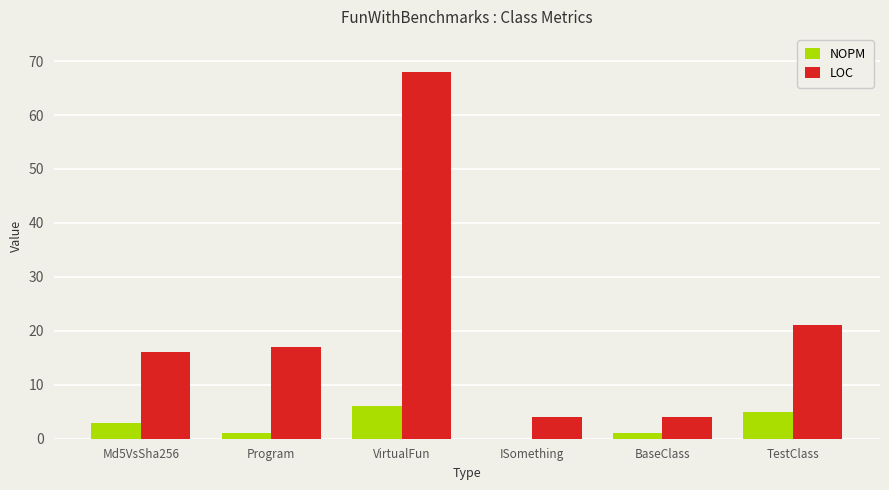

True or false: LOC has a value of 17 at Program.

True